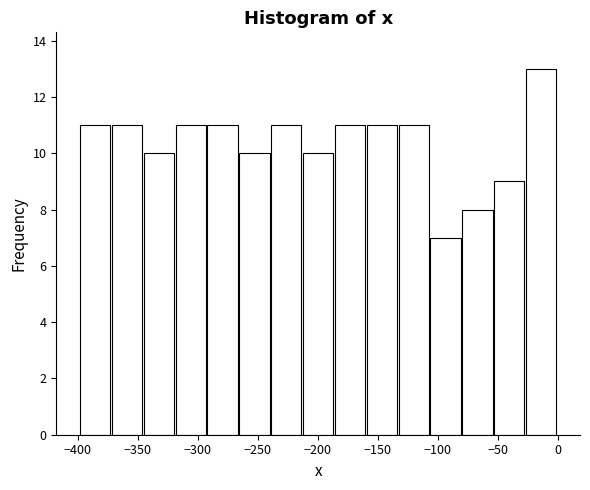

Reading left to right, list every bar in this chart as the range it spans on the x-axis followed by its height. Neither the bar edges nor the heights are printed on the chart, so give them approximately, as read against the axes.

-400 to -370: 11
-370 to -345: 11
-345 to -320: 10
-320 to -290: 11
-290 to -265: 11
-265 to -240: 10
-240 to -210: 11
-210 to -185: 10
-185 to -160: 11
-160 to -135: 11
-135 to -105: 11
-105 to -80: 7
-80 to -55: 8
-55 to -25: 9
-25 to 0: 13